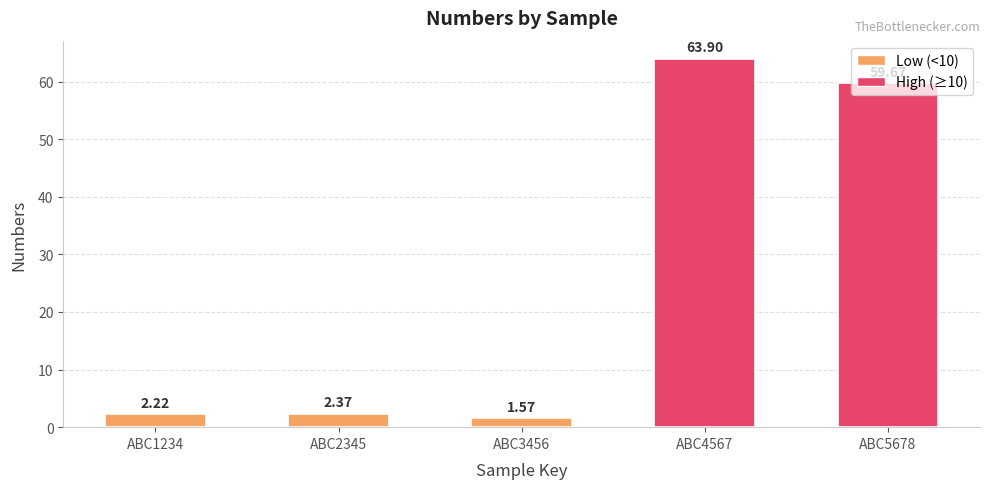

What is the sum of the values at ABC4567 and ABC5678?

123.6